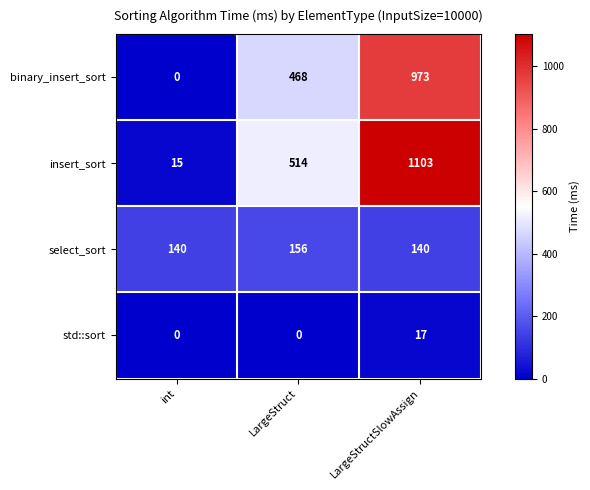

What is the sum of the insert_sort values at LargeStruct and LargeStructSlowAssign?

1617